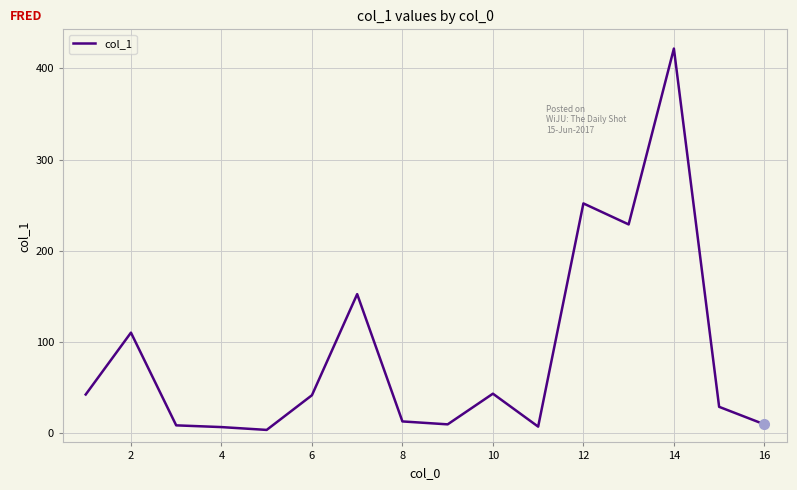

How many values are below 41?

8